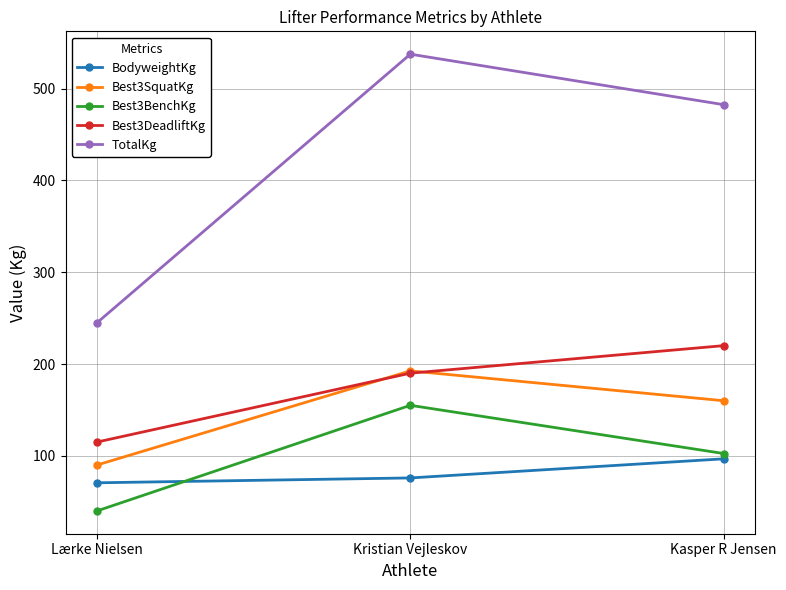

How many distinct data groups are displayed?

5